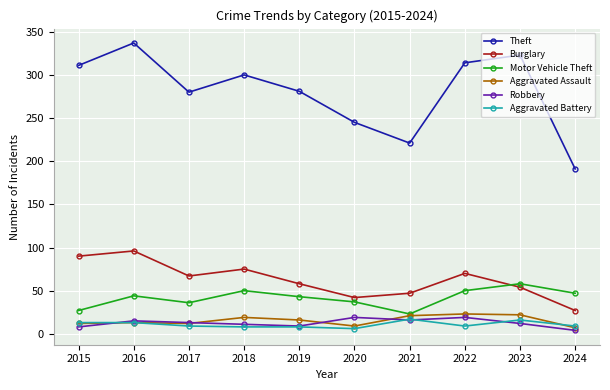

What is the sum of all Aggravated Battery values?

108